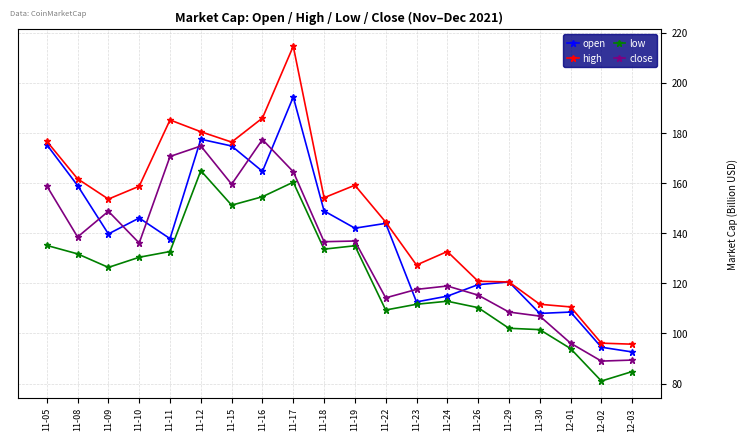

What is the minimum value shown in the chart?

81.0